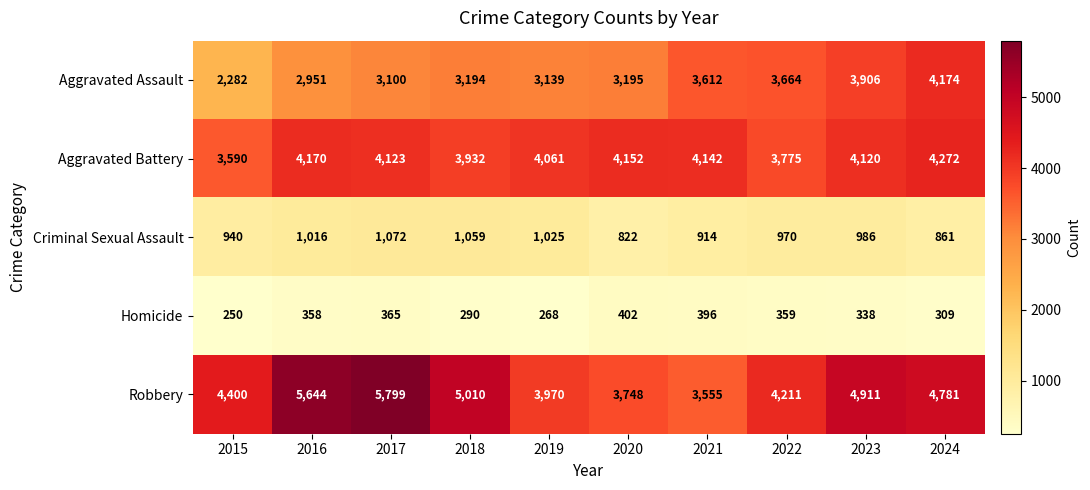

Rank the series at 2018 from highest to lowest value.

Robbery, Aggravated Battery, Aggravated Assault, Criminal Sexual Assault, Homicide